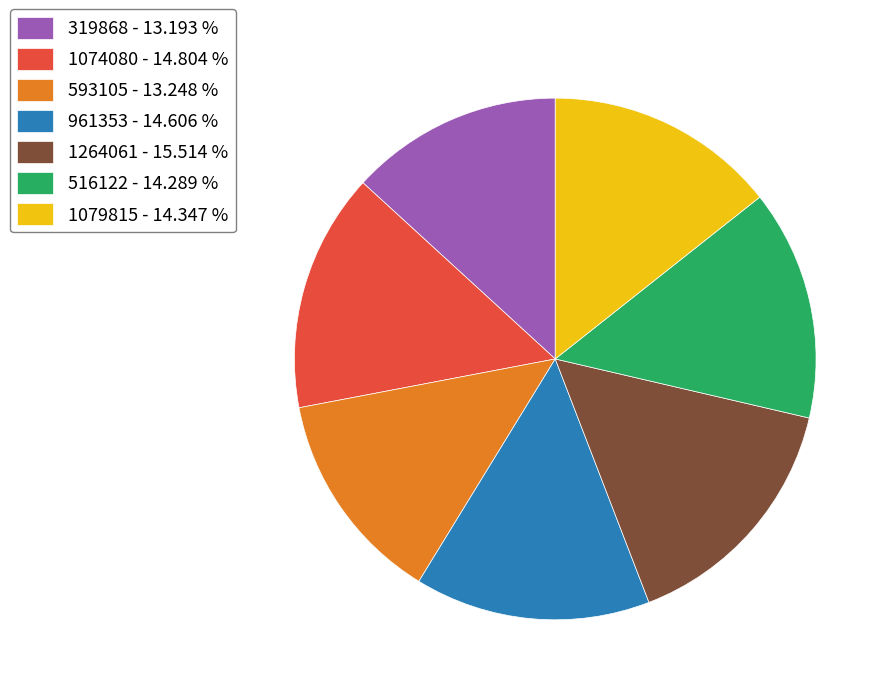

True or false: 961353 accounts for 15% of the total.

True